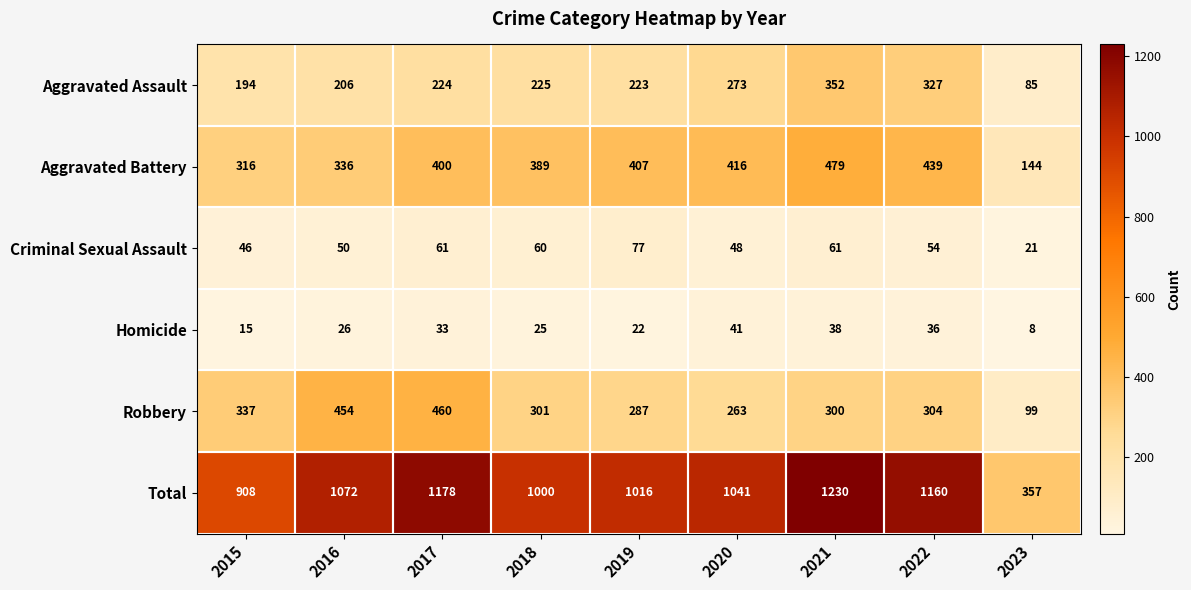

The value of Homicide at 2018 is 38. True or false?

False